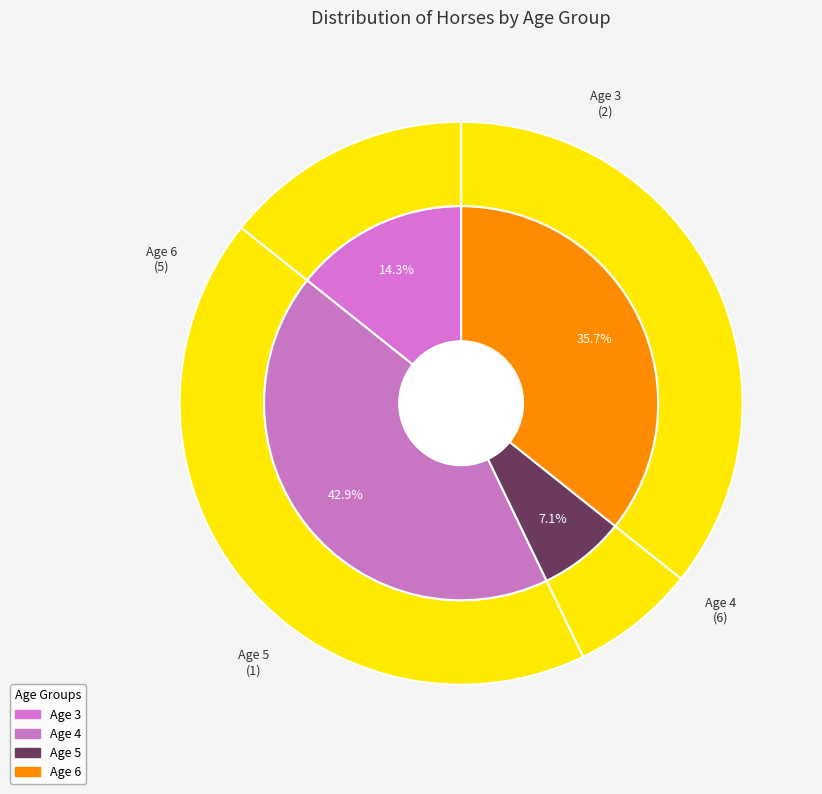

How much of the chart is everything except Age 4?

57.1%